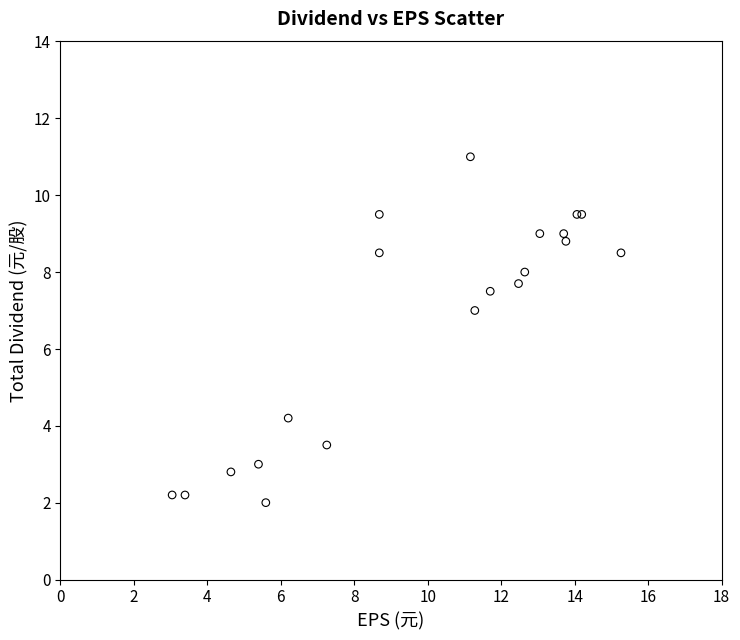

What Y value in the scatter plot is closest to 6?

7.0